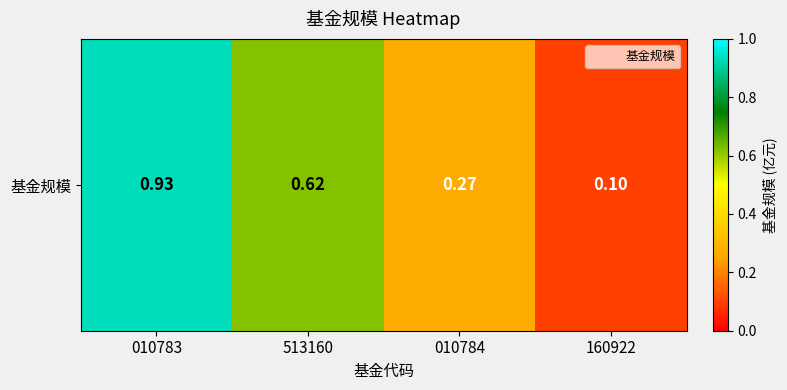

What is the approximate value at 513160?

0.6